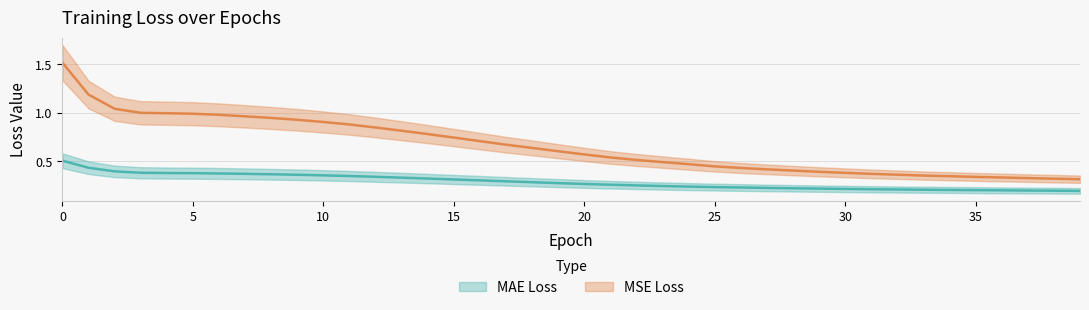

How many categories are shown in the chart?

40